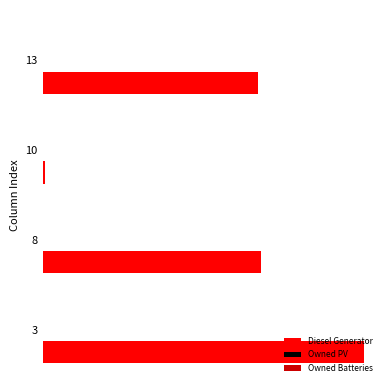

Does the chart contain any negative values?

No